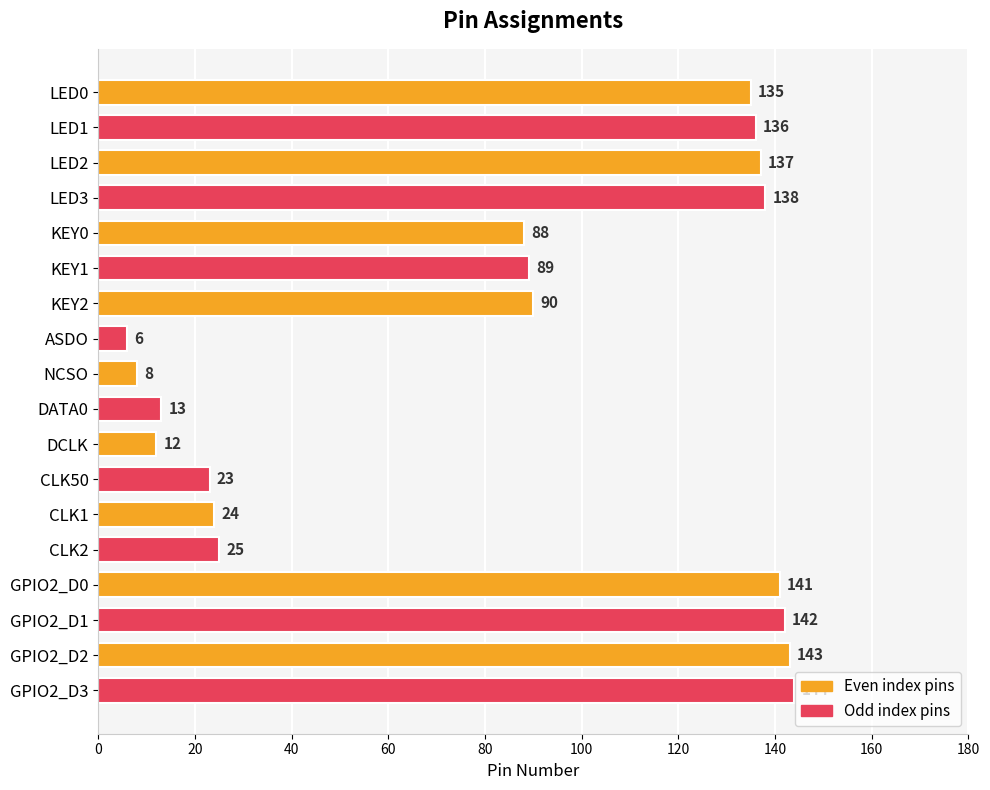

Which label corresponds to the largest value in the chart?

GPIO2_D3